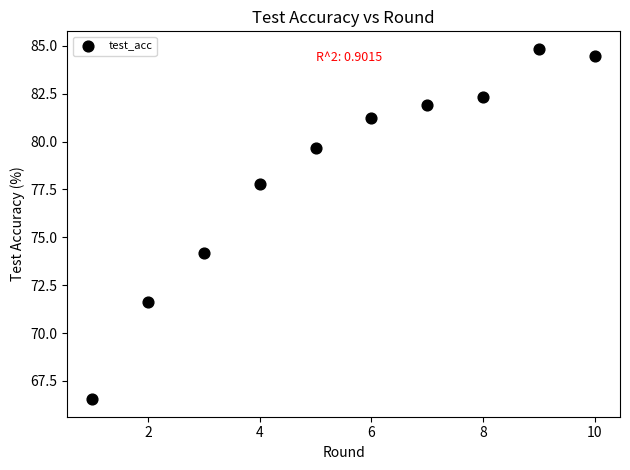

What Y value in the scatter plot is closest to 75?

74.2